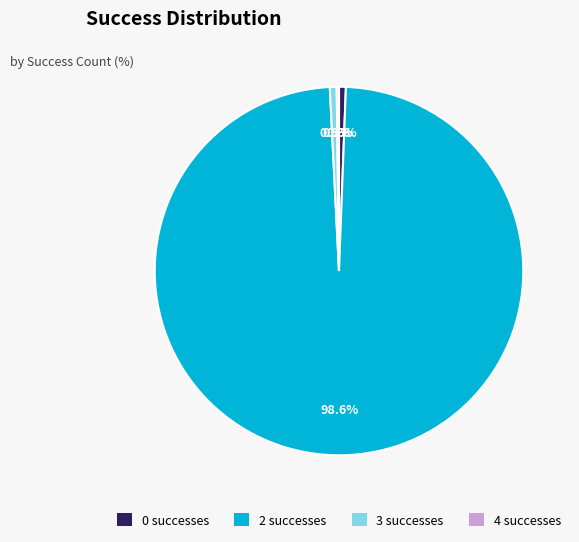

Is it true that 3 is 11% of the pie?

False